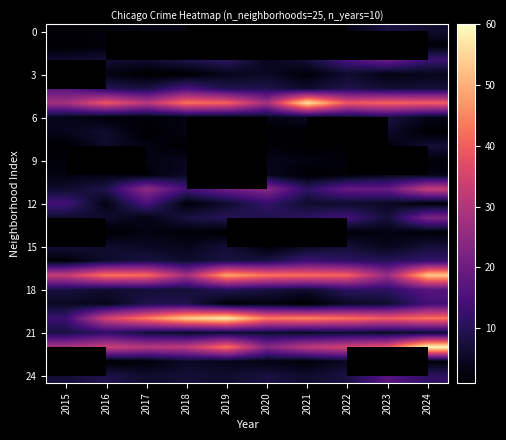

At which label is 21 closest to 8?

2015